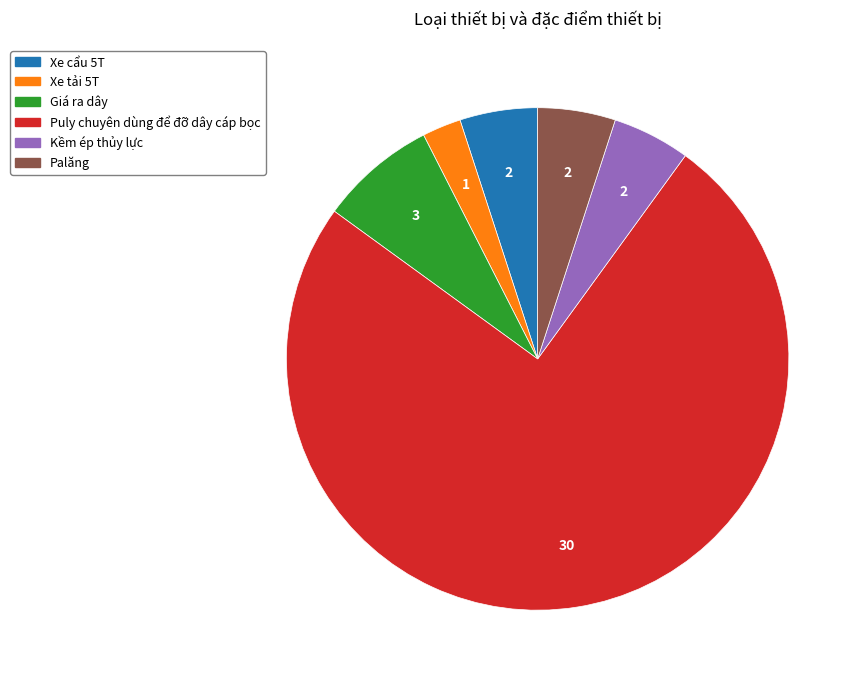

Is the sum of Xe tải 5T and Giá ra dây greater than half?

No